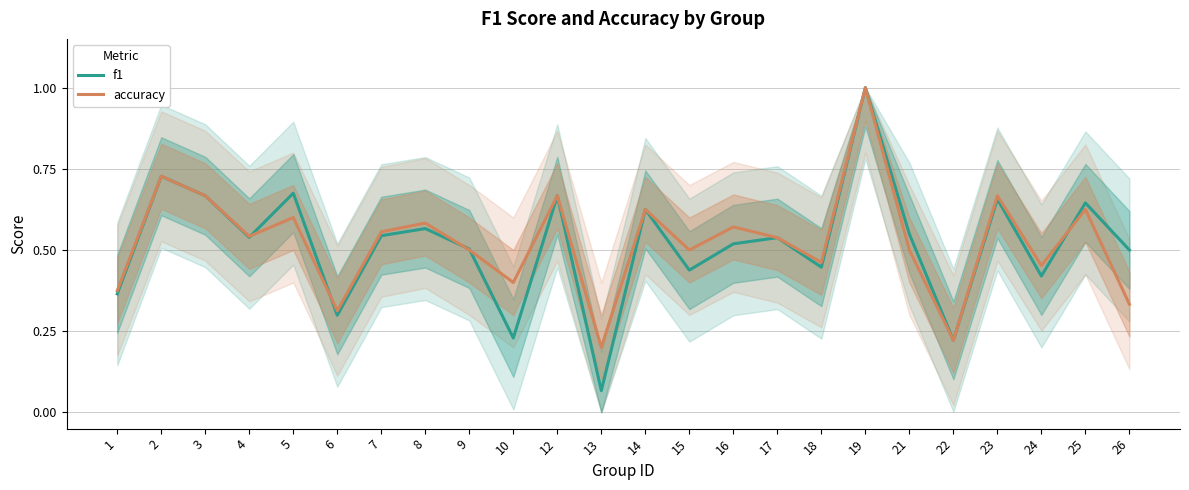

Reading left to right, list all the values displayed in this chart.

f1: 0.4	0.7	0.7	0.5	0.7	0.3	0.5	0.6	0.5	0.2	0.7	0.1	0.6	0.4	0.5	0.5	0.4	1.0	0.5	0.2	0.7	0.4	0.6	0.5
accuracy: 0.4	0.7	0.7	0.5	0.6	0.3	0.6	0.6	0.5	0.4	0.7	0.2	0.6	0.5	0.6	0.5	0.5	1.0	0.5	0.2	0.7	0.5	0.6	0.3